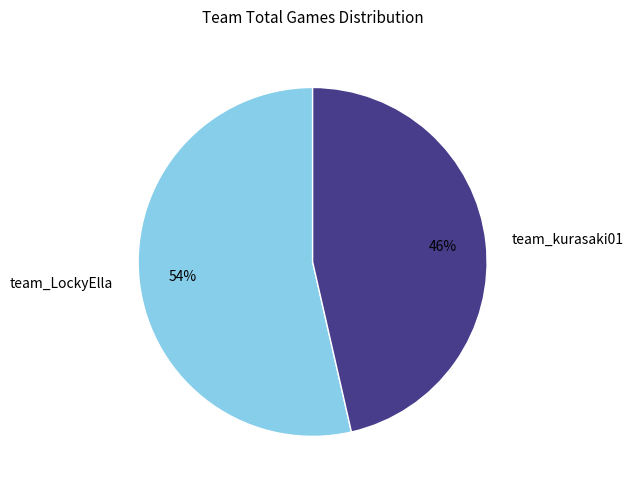

Count the number of slices in the pie.

2